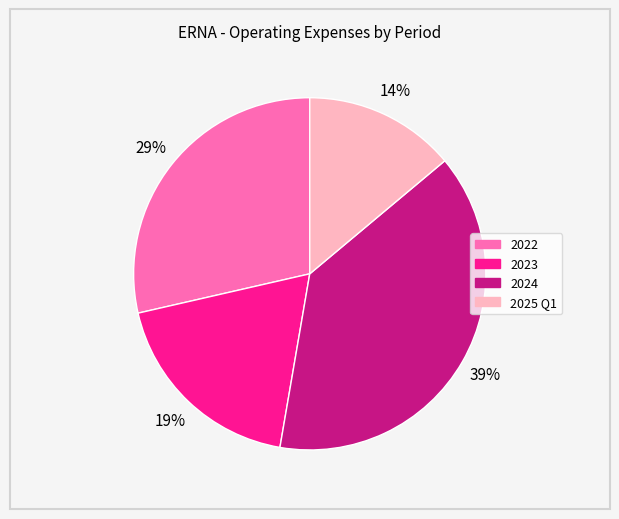

How many segments does this pie chart have?

4